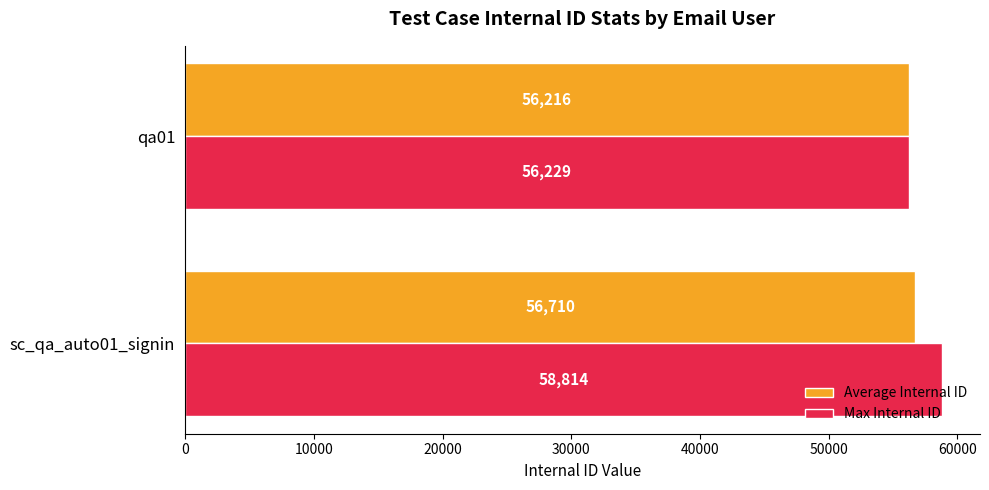

True or false: Average Internal ID has a value of 56215.5 at qa01.

True